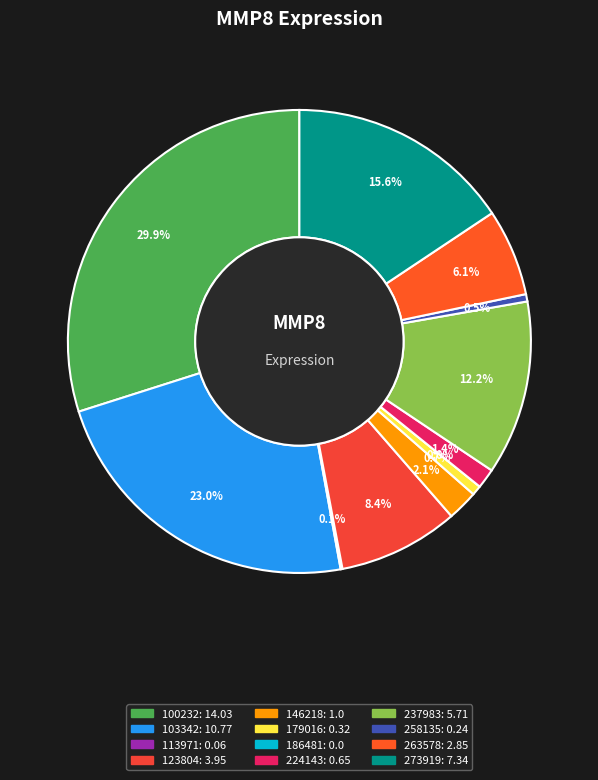

What percentage do 186481 and 123804 together represent?

8.4%